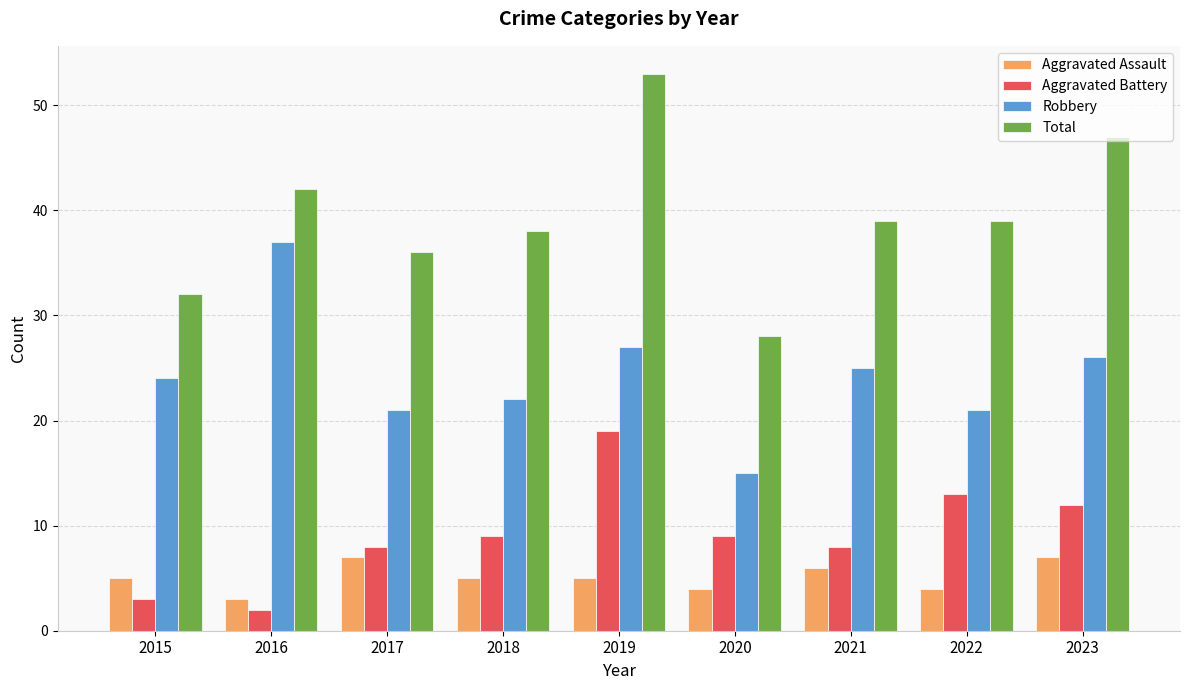

What is the smallest value displayed?

2